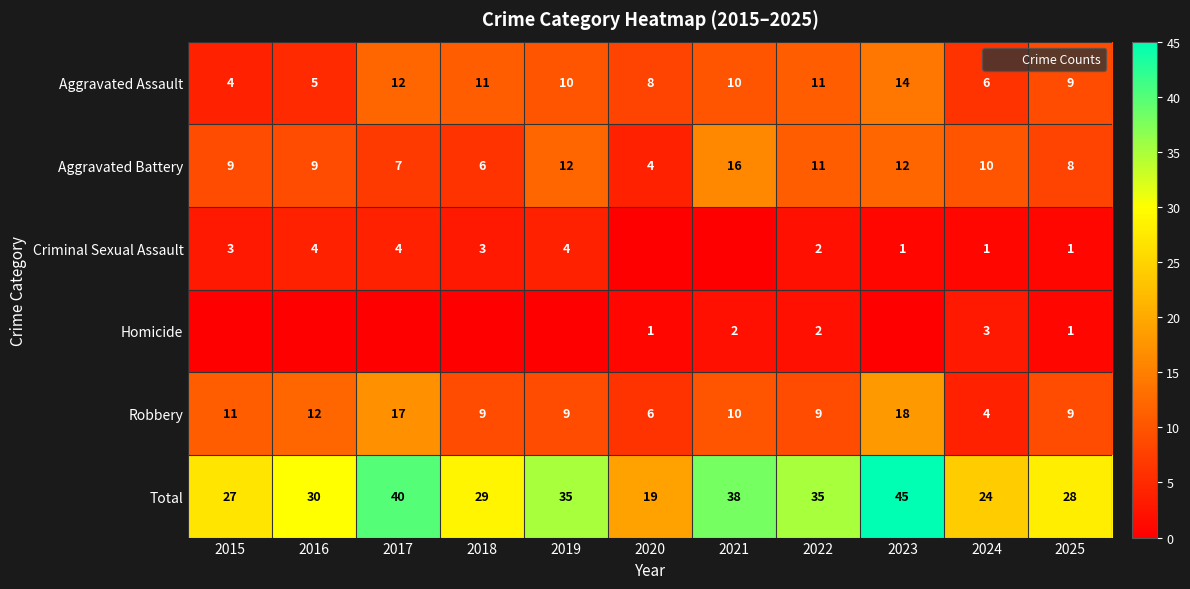

Rank the categories by Aggravated Assault value from lowest to highest.

2015, 2016, 2024, 2020, 2025, 2019, 2021, 2018, 2022, 2017, 2023